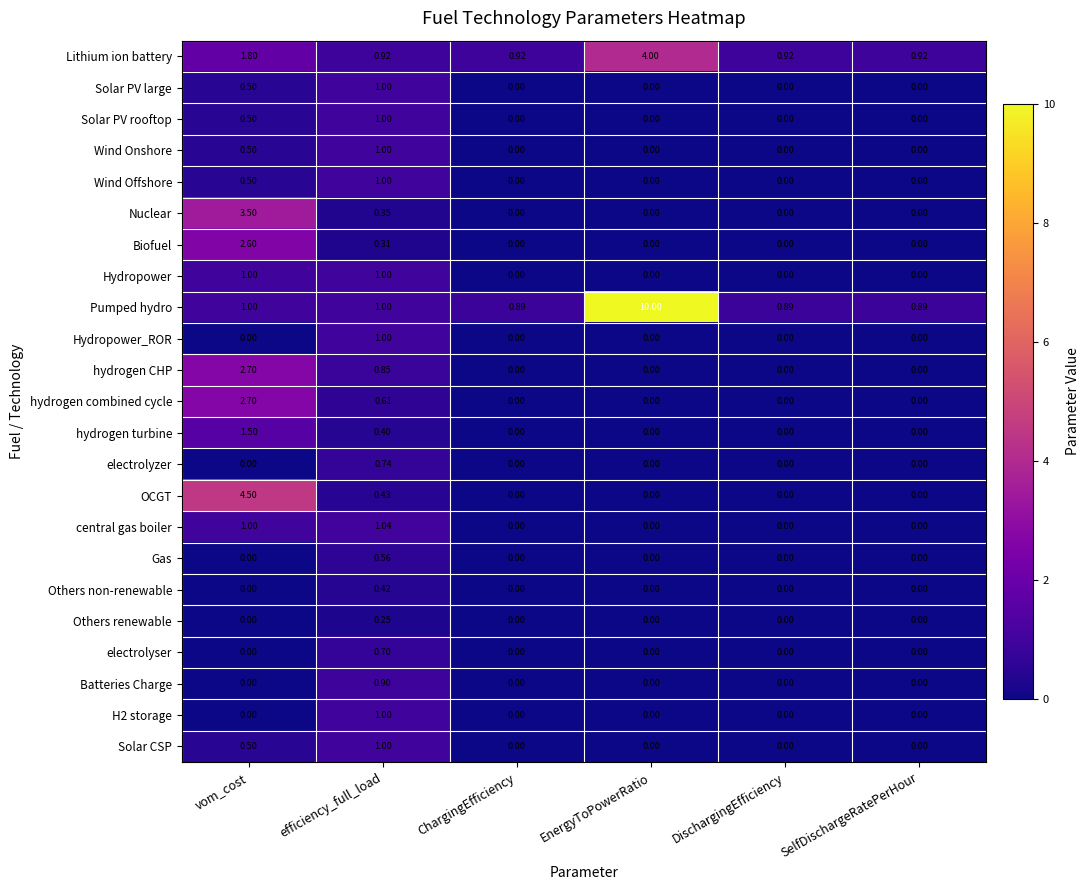

Which series has the largest total across all categories?

Pumped hydro